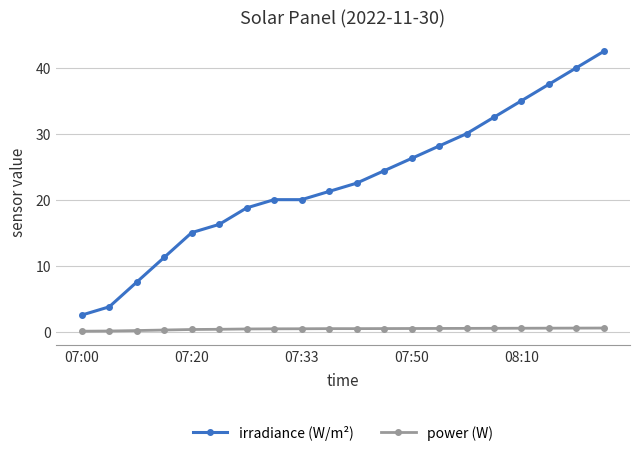

Which series has the largest total across all categories?

irradiance (W/m²)